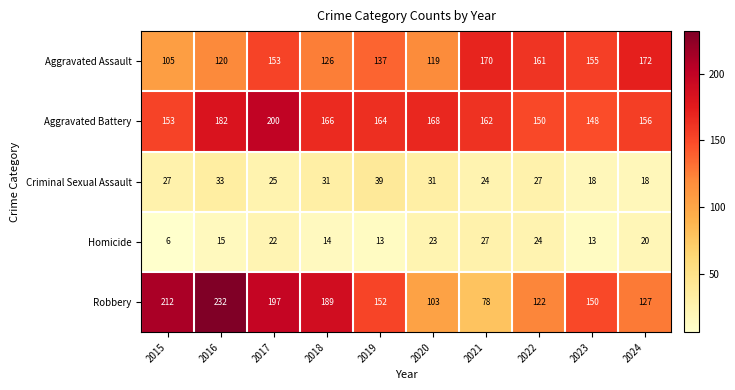

Count the number of data series in this chart.

5